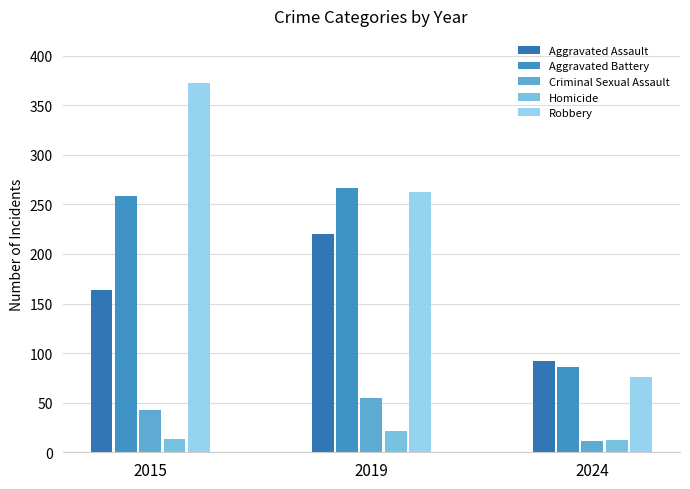

What is the greatest value displayed?

372